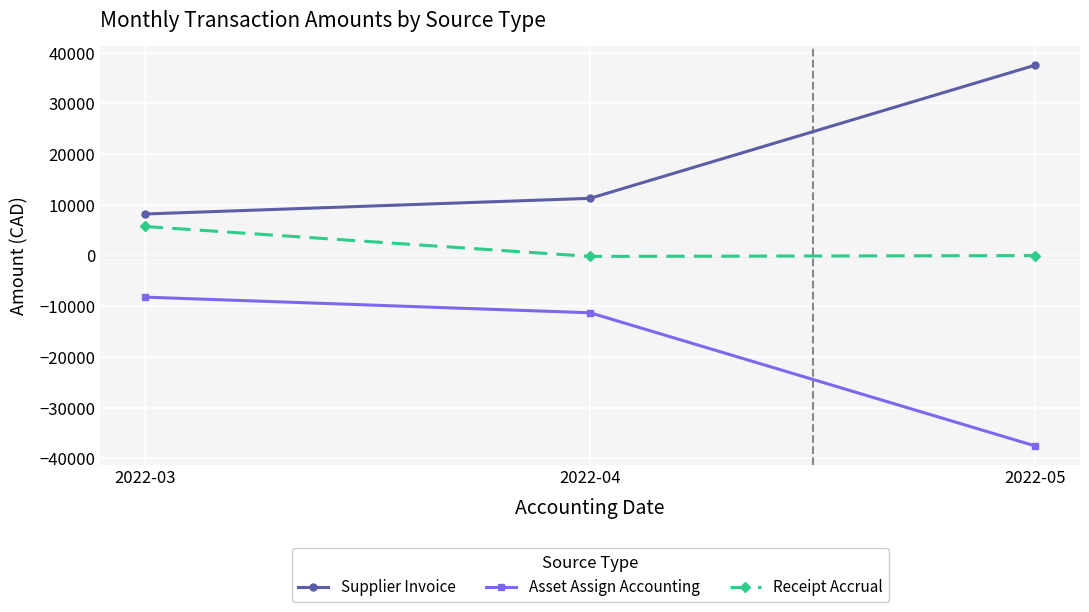

Read the Asset Assign Accounting value at 2022-03.

-8197.6